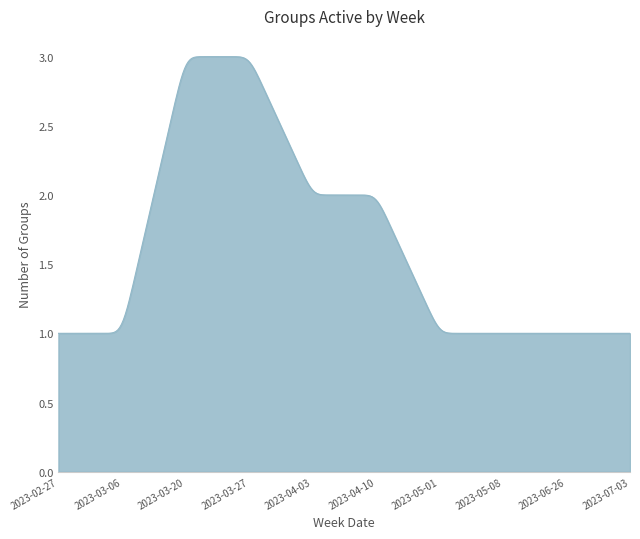

How many lines are shown in the chart?

1